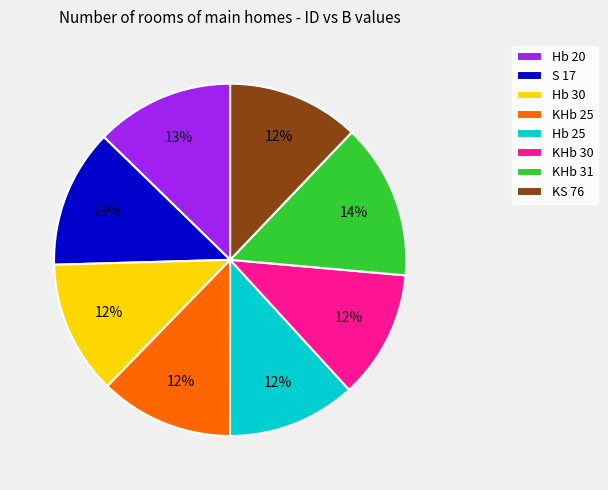

What percentage is the KHb 31 slice, to the nearest percent?

14%